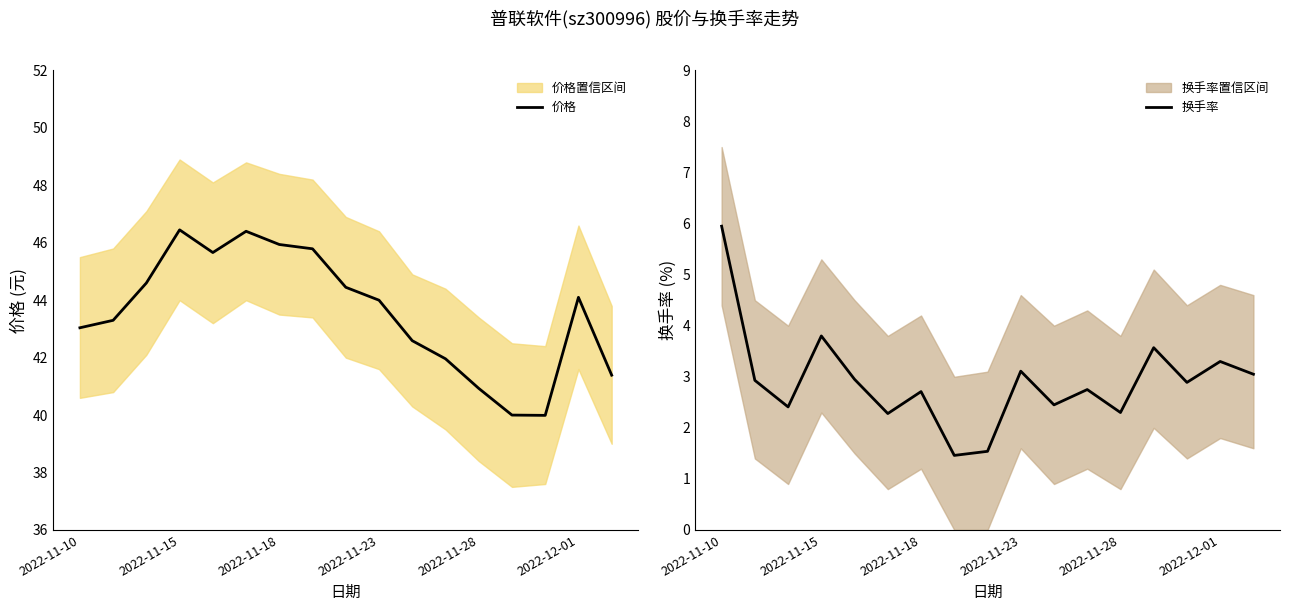

Where is the first local maximum for 换手率?

2022-11-15